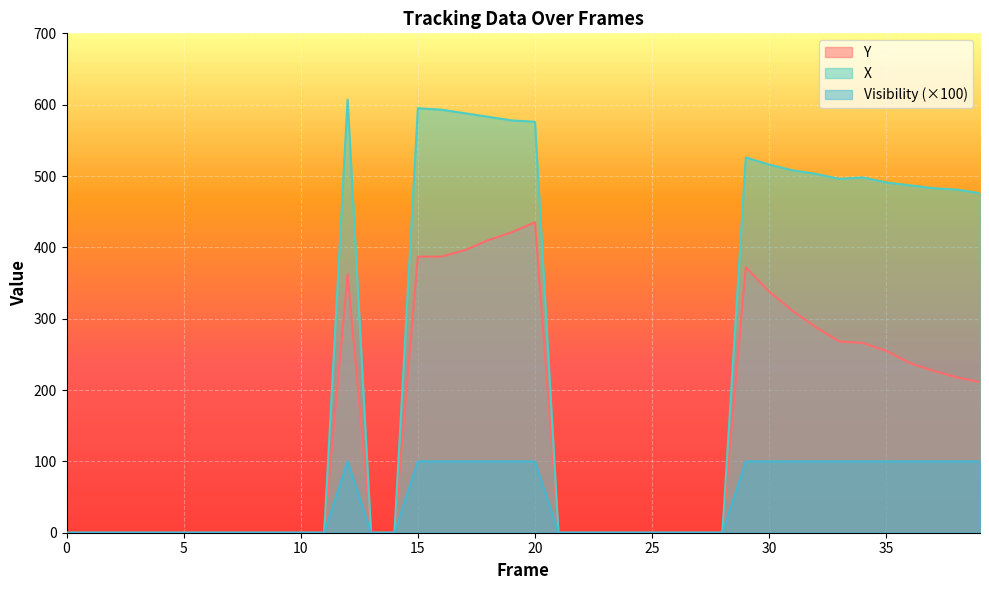

Rank the series by their average value, from highest to lowest.

X, Y, Visibility (×100)